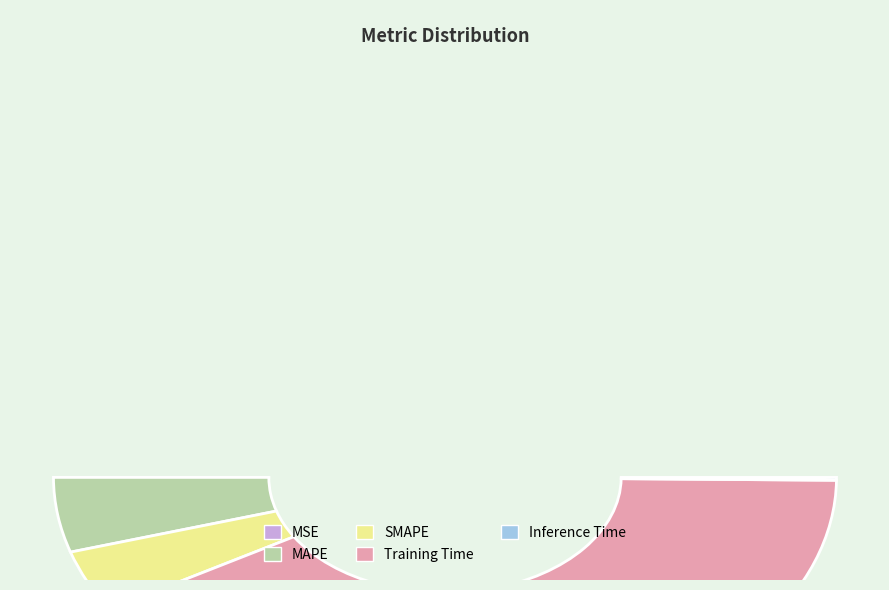

Count the number of slices in the pie.

5